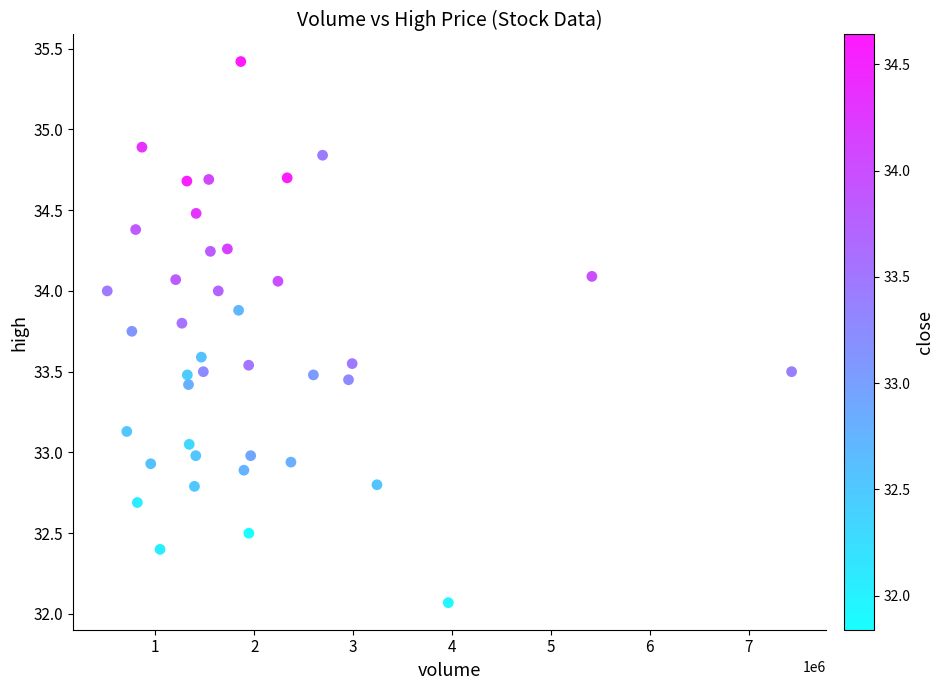

What is the range of X values (max minus min)?

6920740.0